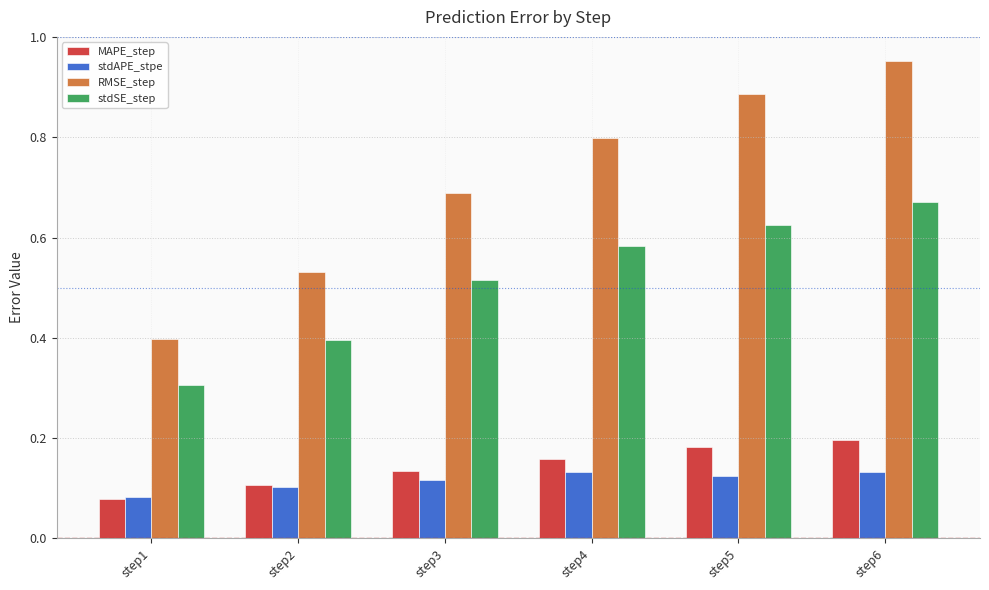

What is the sum of the RMSE_step values at step4 and step3?

1.5